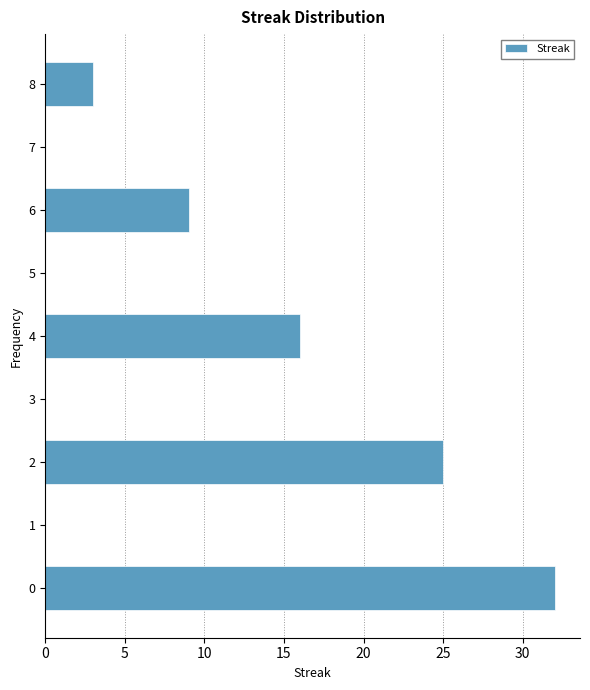

Reading bottom to top, extract all data points from this chart.

0=32	1=0	2=25	3=0	4=16	5=0	6=9	7=0	8=3